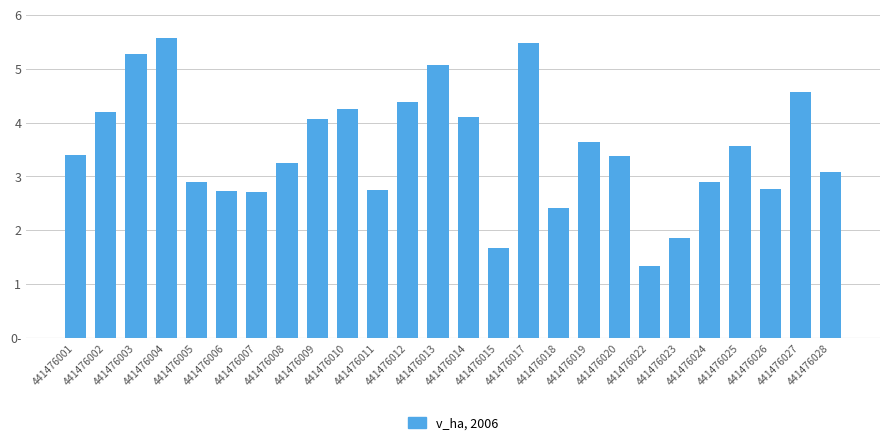

The value at 441476013 is 5.1. True or false?

True